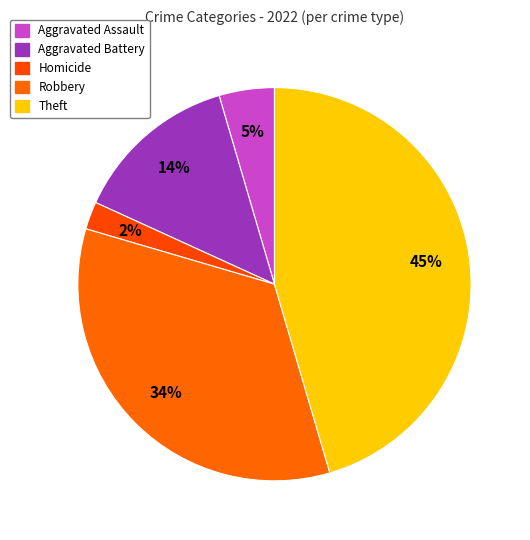

How many segments does this pie chart have?

5